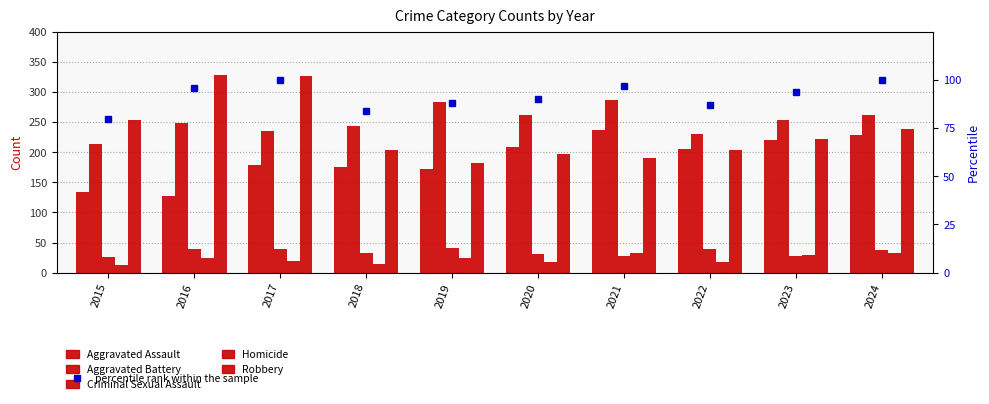

How many data points in Aggravated Battery are above 253?

4